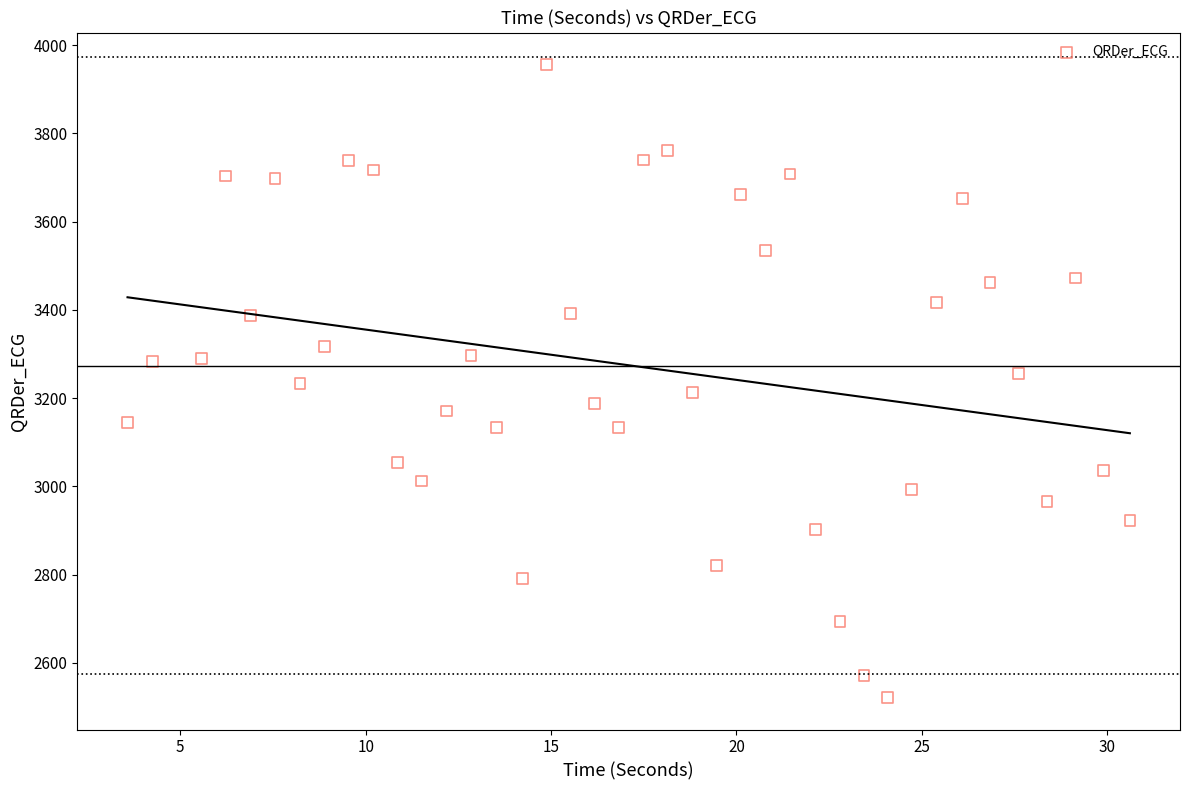

What is the range of Y values (max minus min)?

1436.1